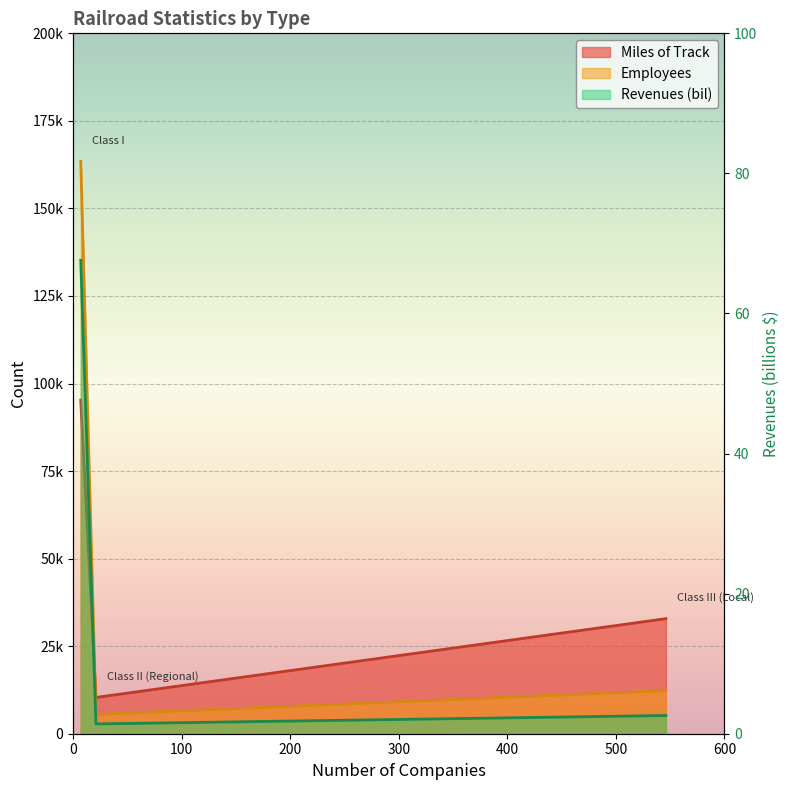

Which category has the lowest value across all series?

Class II (Regional)